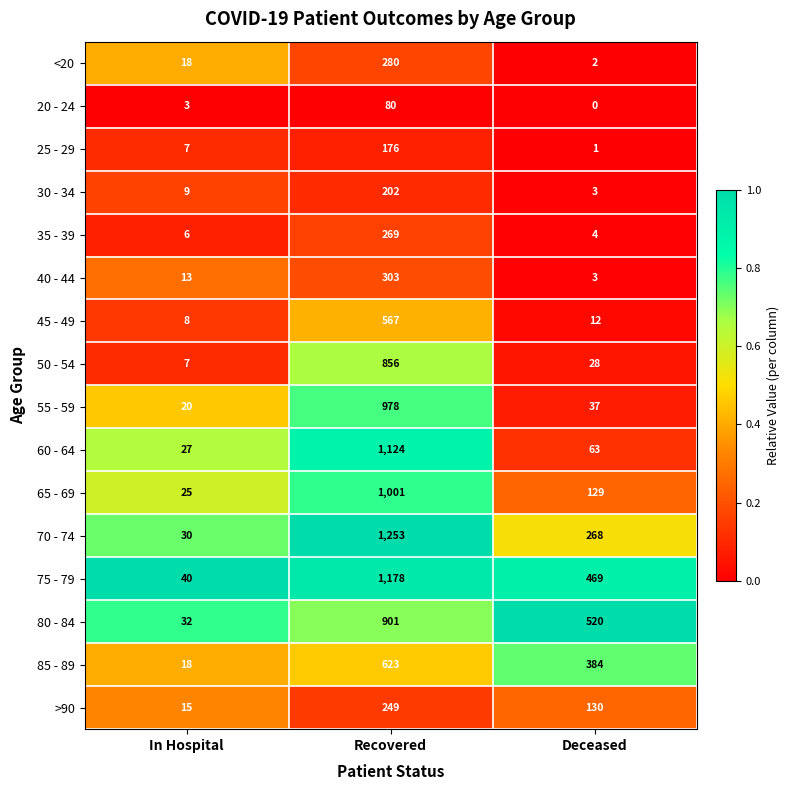

The 25 - 29 series shows 1 at Deceased. True or false?

True